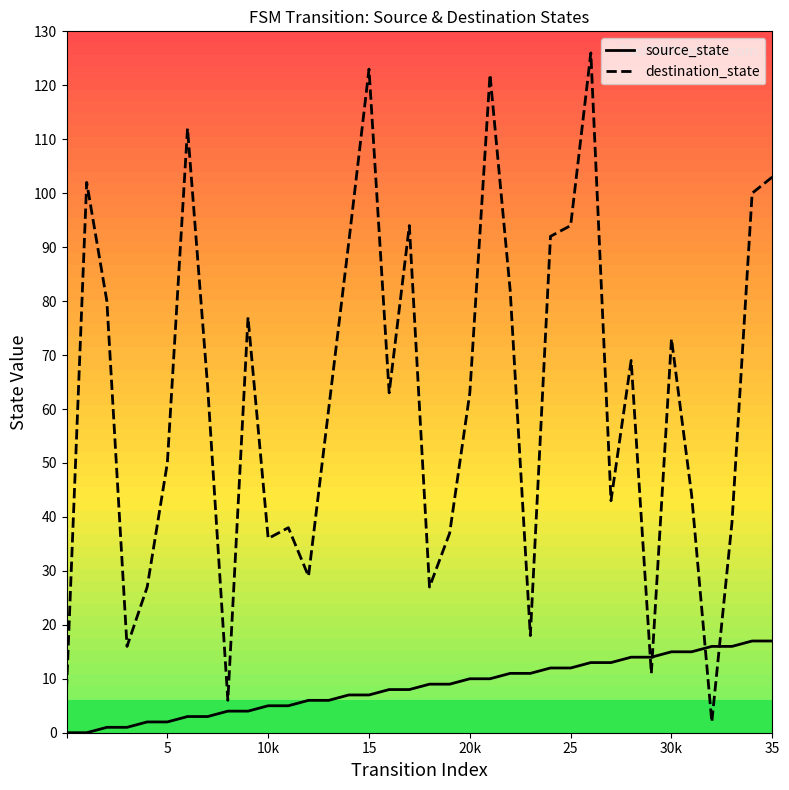

Which series has the widest spread of values?

destination_state